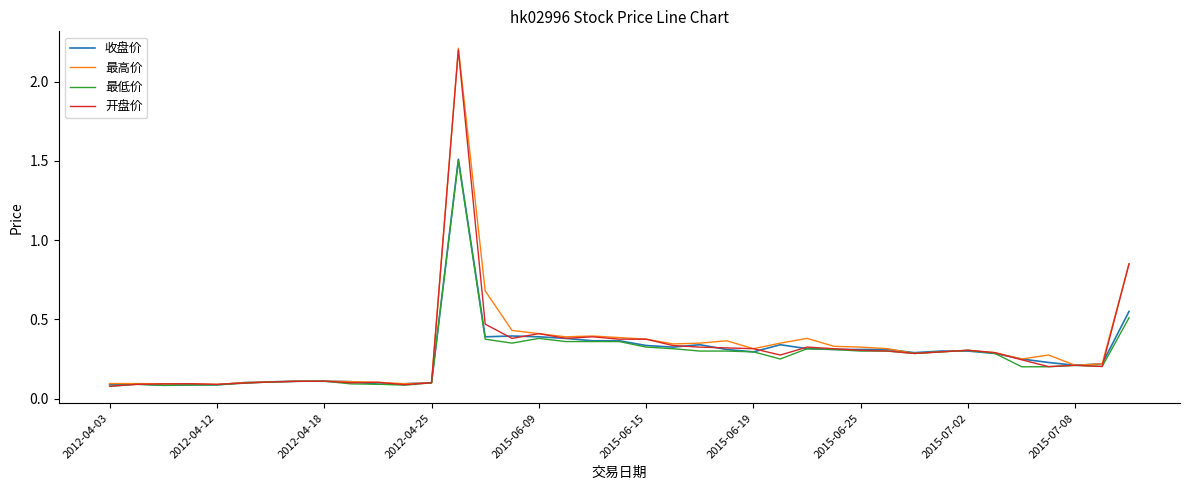

What is the maximum value for 最高价?

2.2